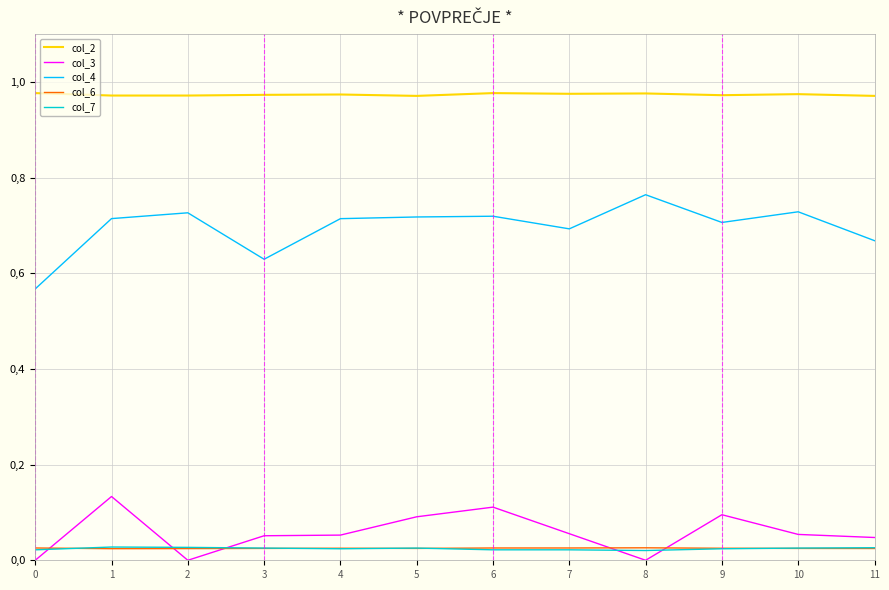

What is the difference between the maximum and minimum values in the col_4 series?

0.2